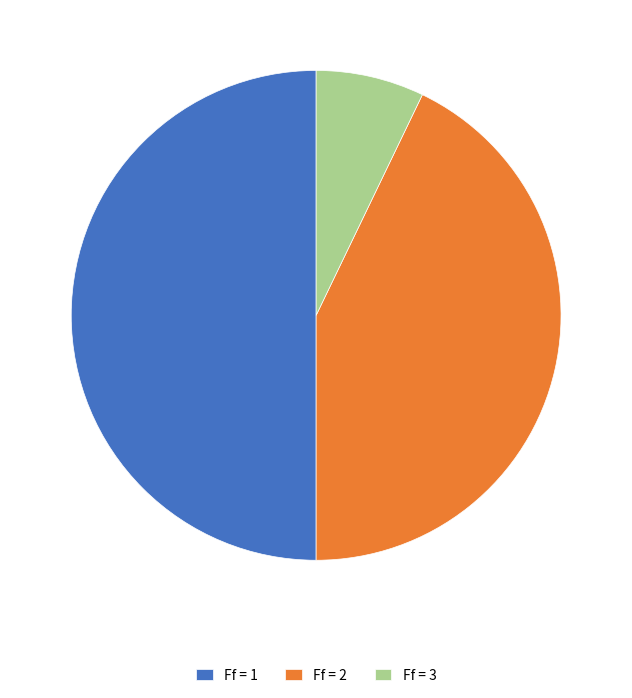

Rank the categories by value from lowest to highest.

Ff = 3, Ff = 2, Ff = 1